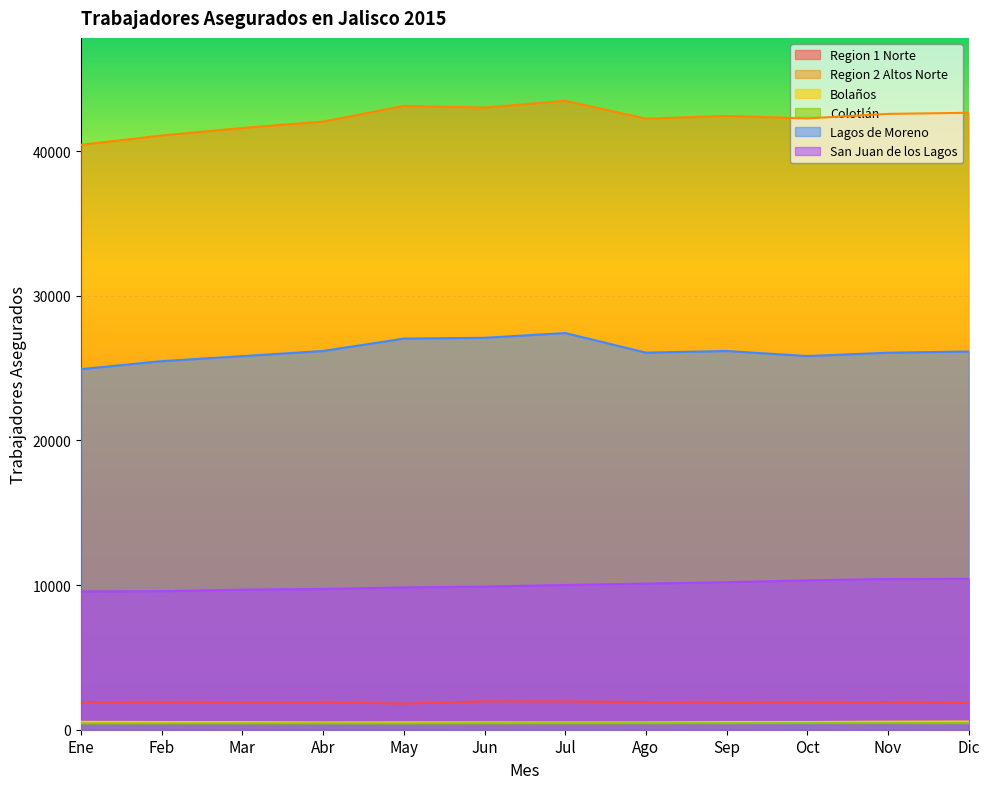

What are all the series names shown in the legend?

Region 1 Norte, Region 2 Altos Norte, Bolaños, Colotlán, Lagos de Moreno, San Juan de los Lagos